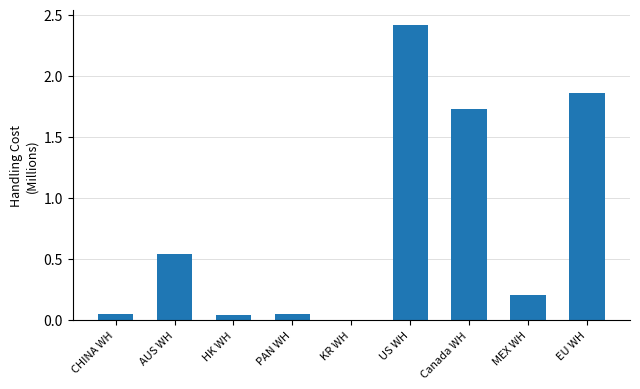

Are the bars grouped side by side (vs. stacked)?

No